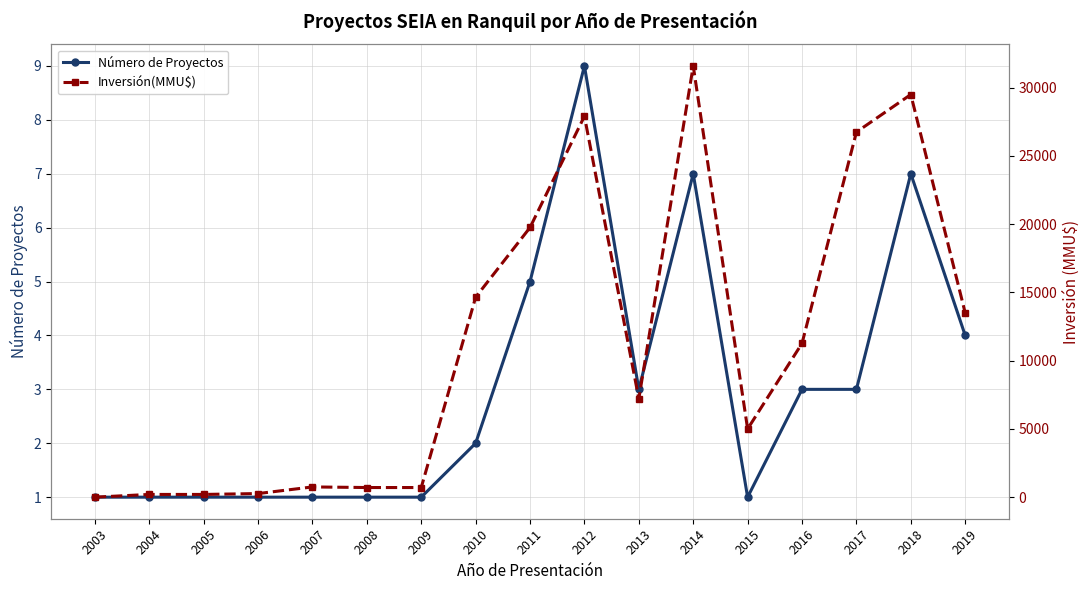

In Número de Proyectos, how many points are lower than both neighbors (excluding endpoints)?

2